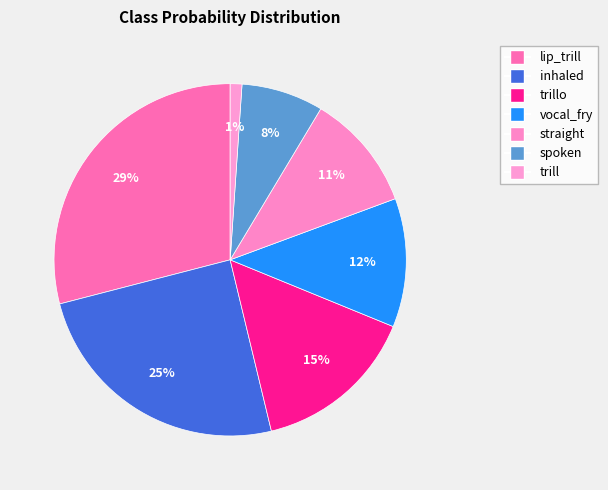

How many segments does this pie chart have?

7